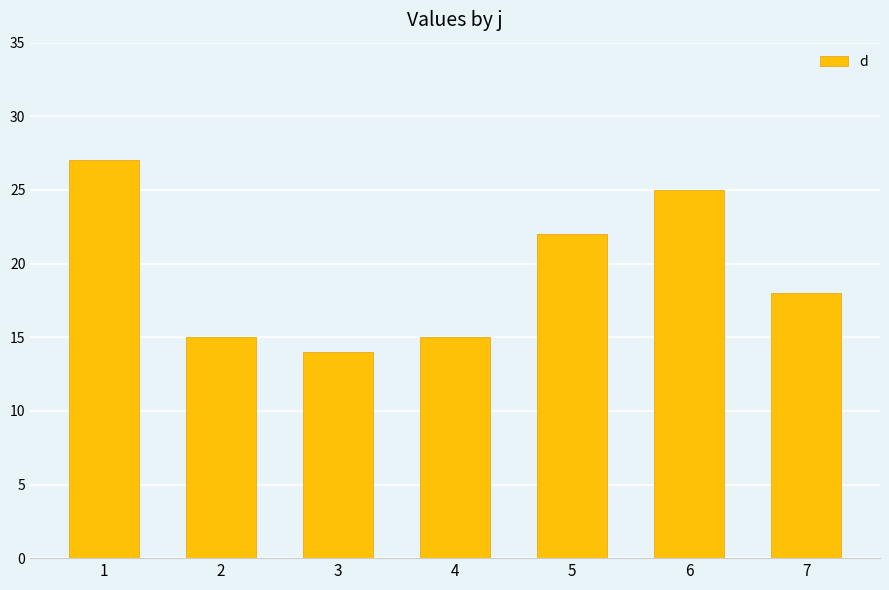

Which has a higher value, 4 or 5?

5